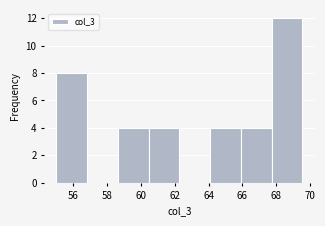

Reading left to right, transcribe this chart: for each bar, give the range it covers on the x-axis and its height. Neither the bar edges nor the heights are printed on the chart, so give them approximately, as read against the axes.

55.0 to 56.8: 8
56.8 to 58.6: 0
58.6 to 60.4: 4
60.4 to 62.2: 4
62.2 to 64.0: 0
64.0 to 66.0: 4
66.0 to 67.8: 4
67.8 to 69.6: 12